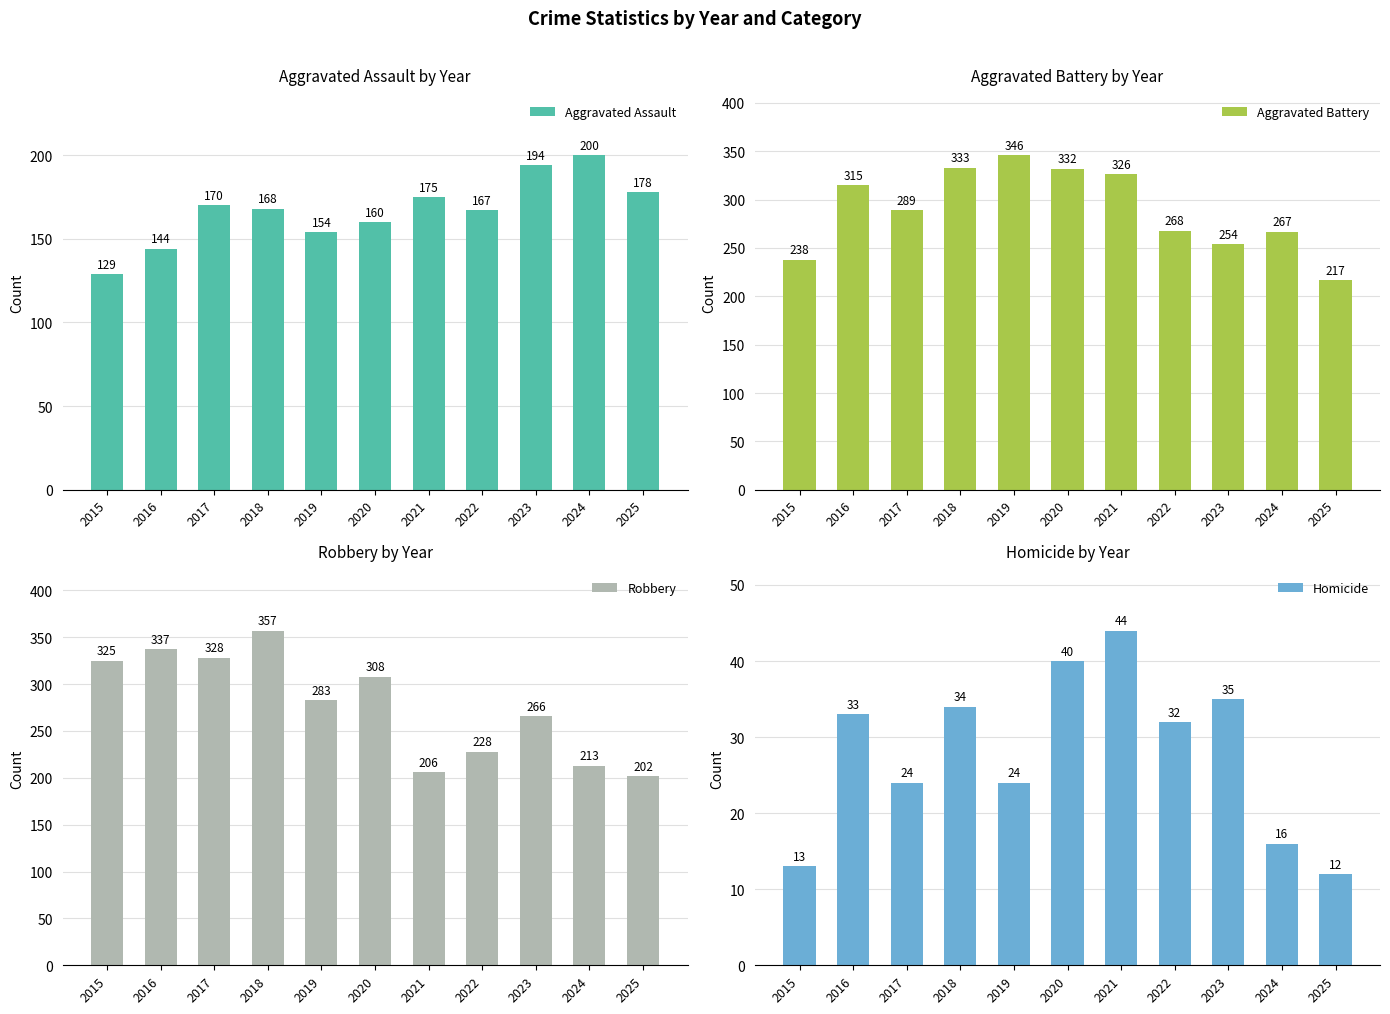

Read the Aggravated Assault value at 2019, to the nearest 5.

155